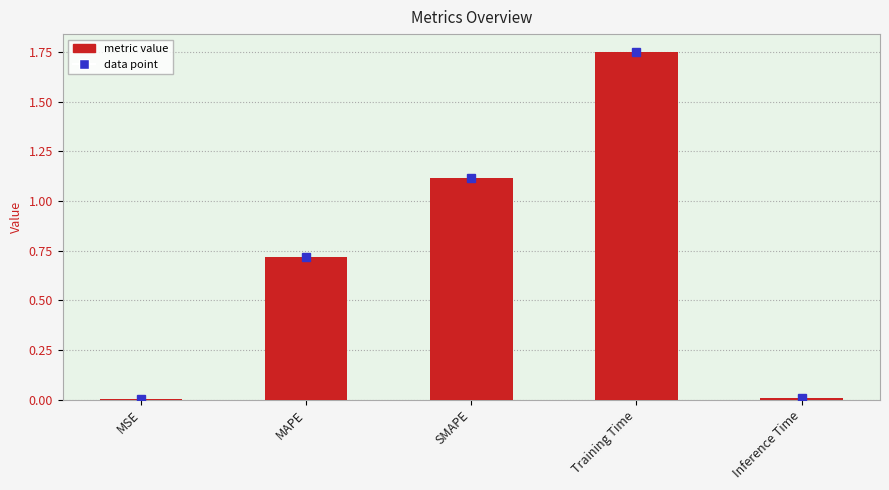

At which category does the chart reach its peak across all series?

Training Time